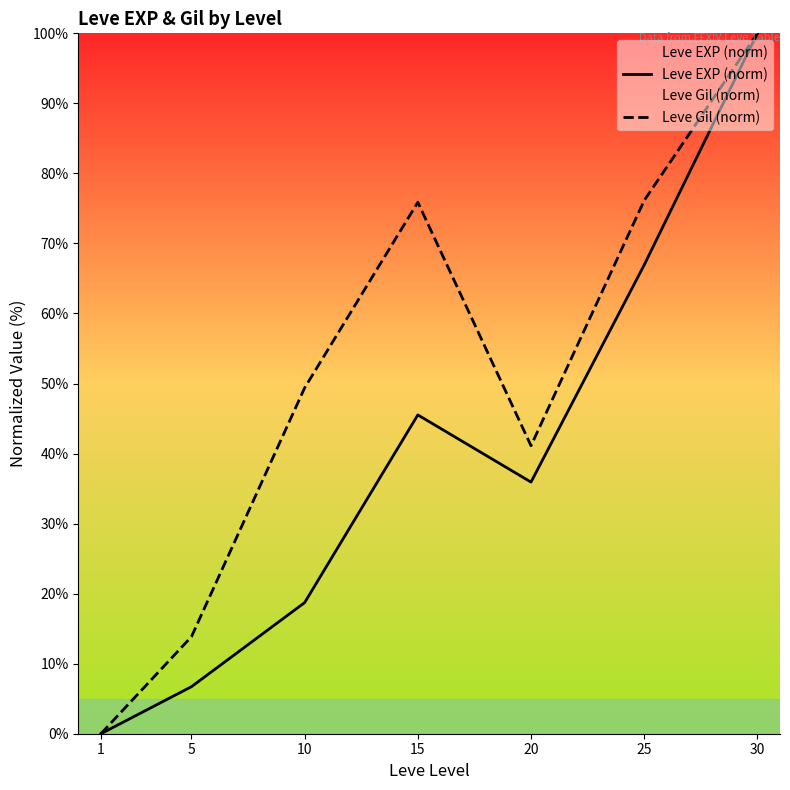

True or false: Leve EXP (norm) has more than 2 interior local peaks.

False